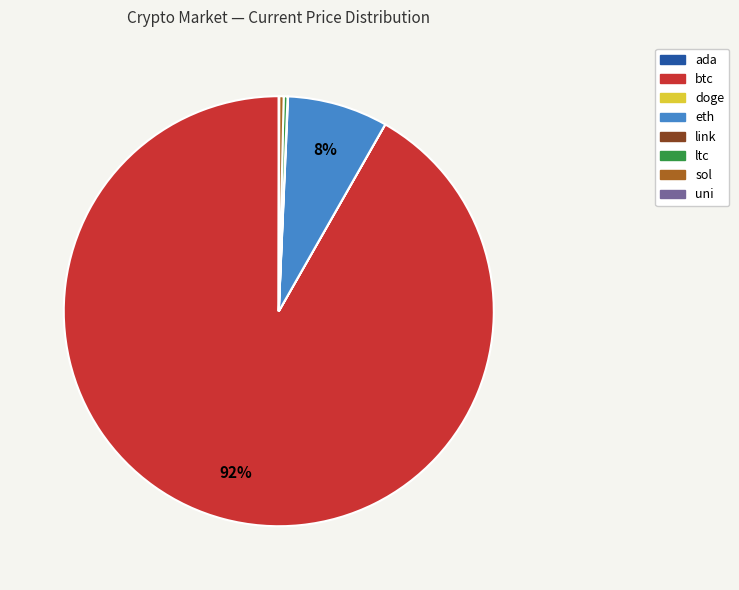

Which slice represents more than half of the pie?

btc